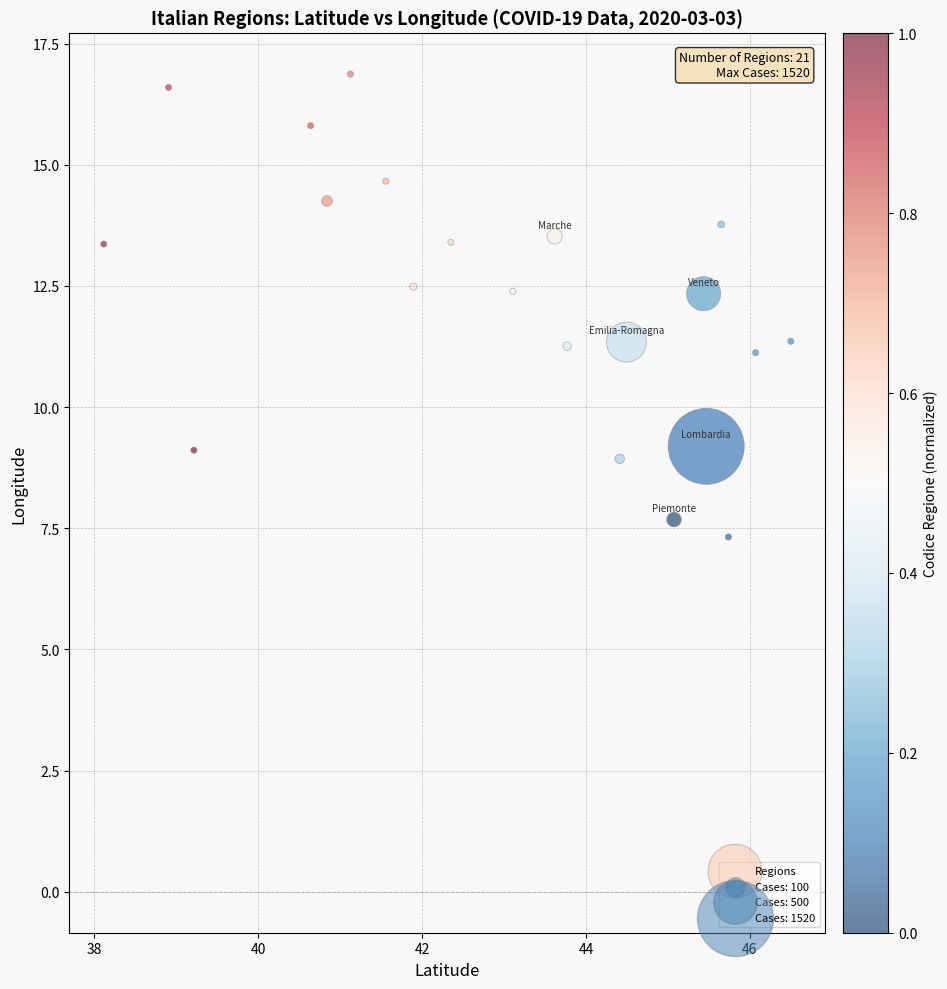

What is the range of Y values (max minus min)?

9.5